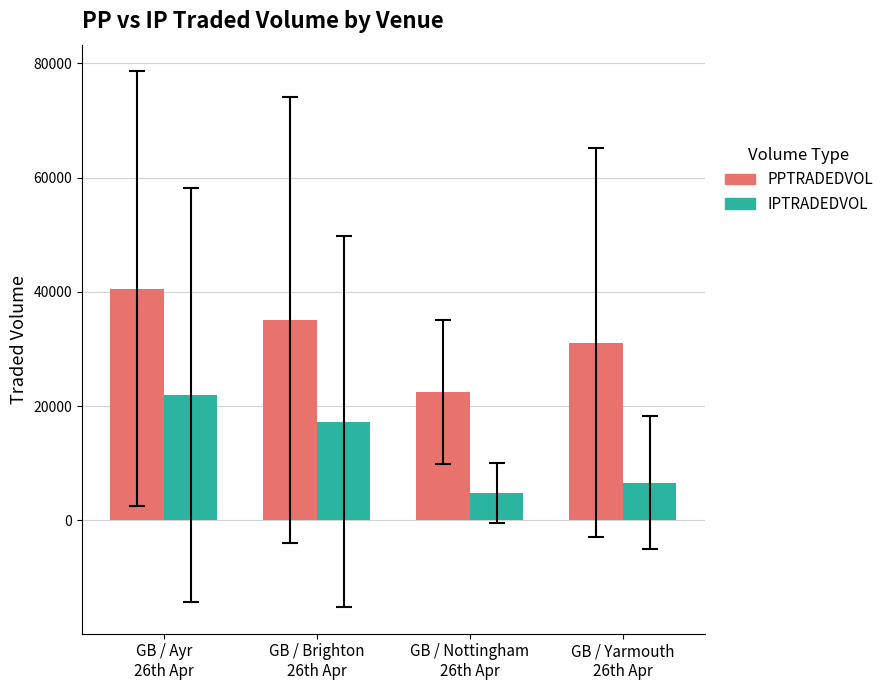

How many data points in PPTRADEDVOL are above 35094?

2